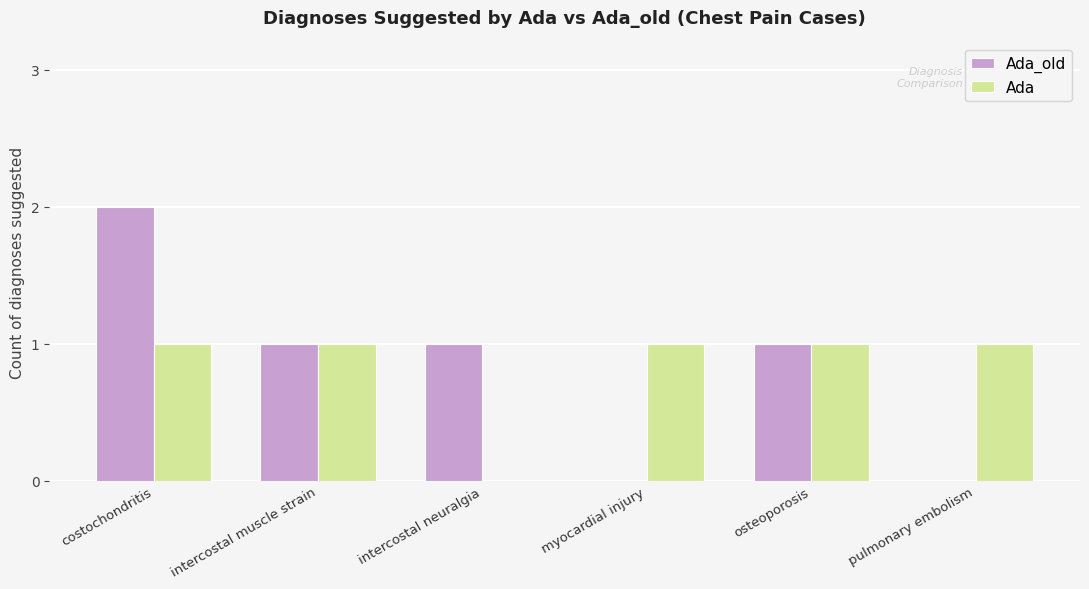

How many positive values does the Ada series have?

5